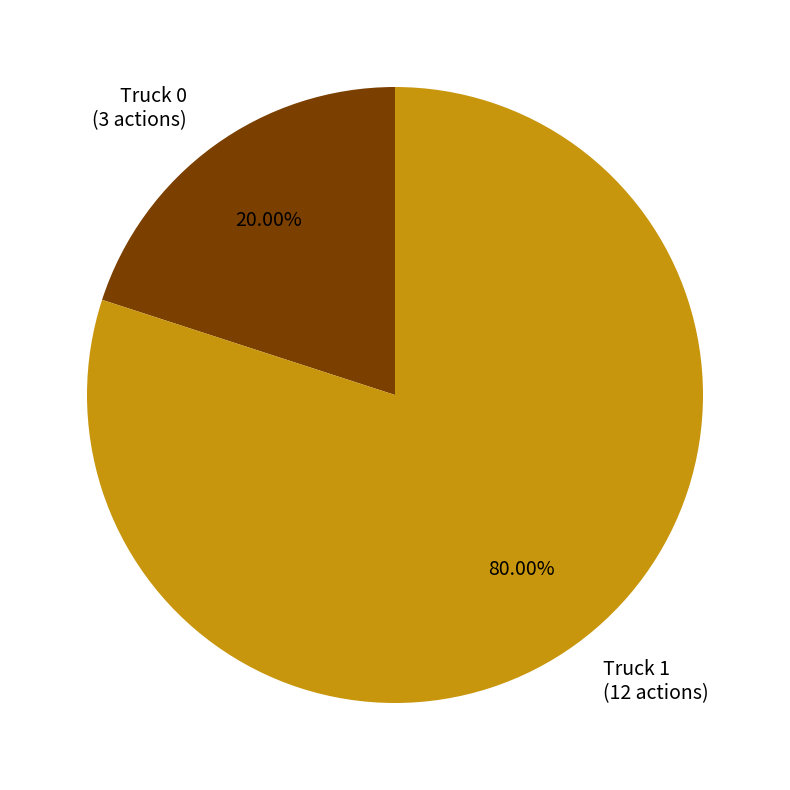

Between Truck 1 and Truck 0, which is larger?

Truck 1